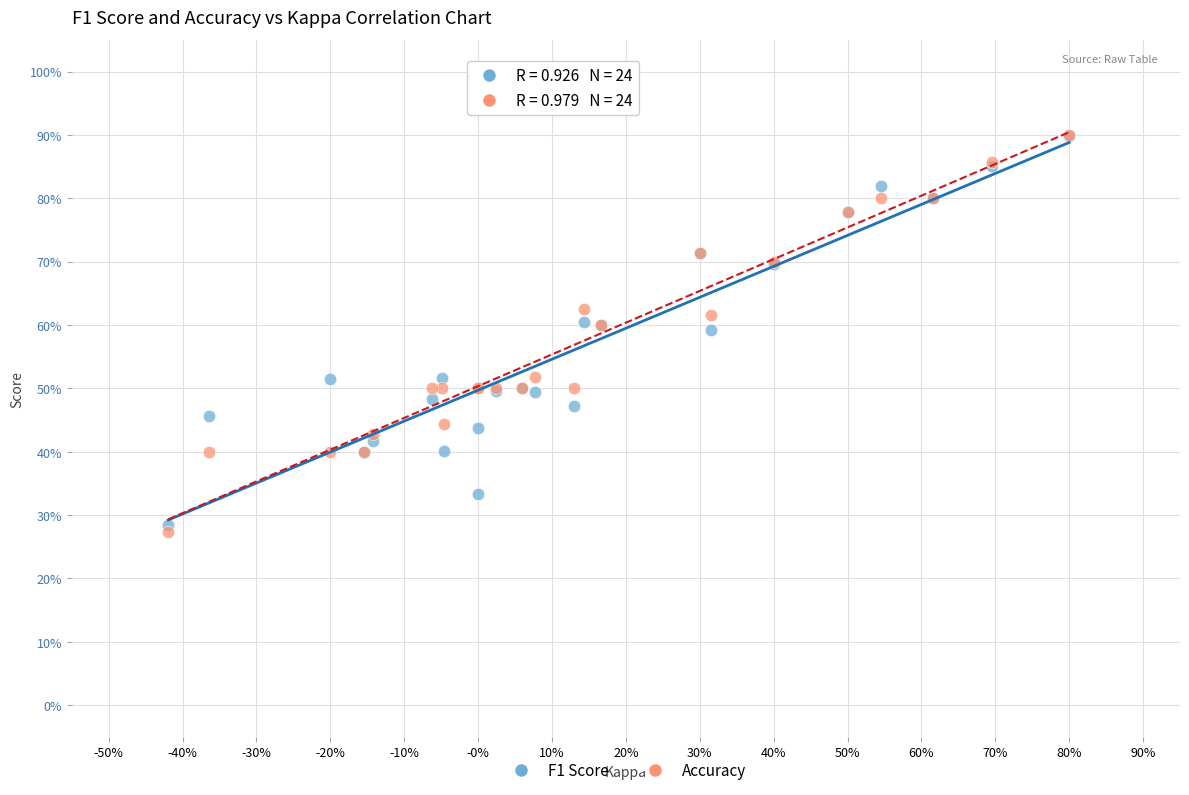

Which series has the largest Y range (max minus min)?

Accuracy